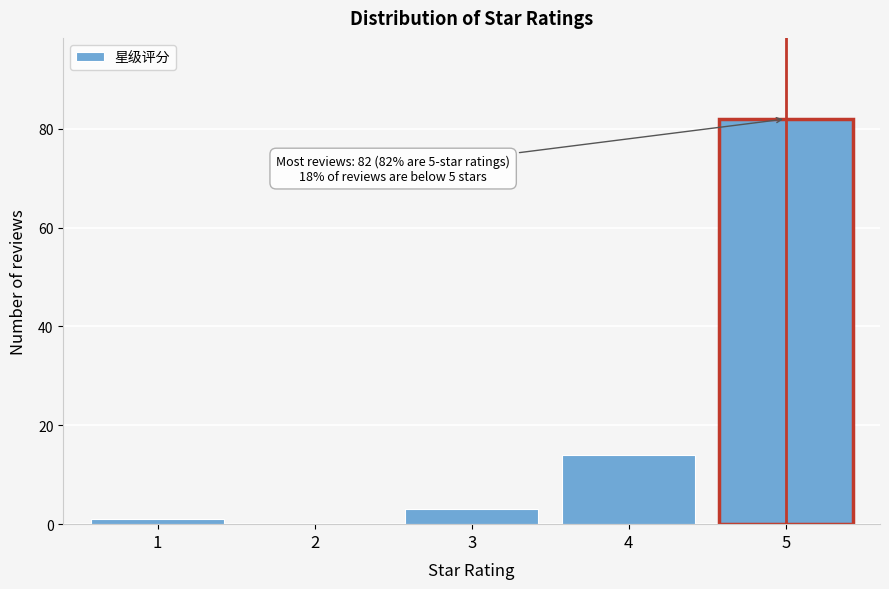

Reading left to right, list all the values displayed in this chart.

1=1	2=0	3=3	4=14	5=82